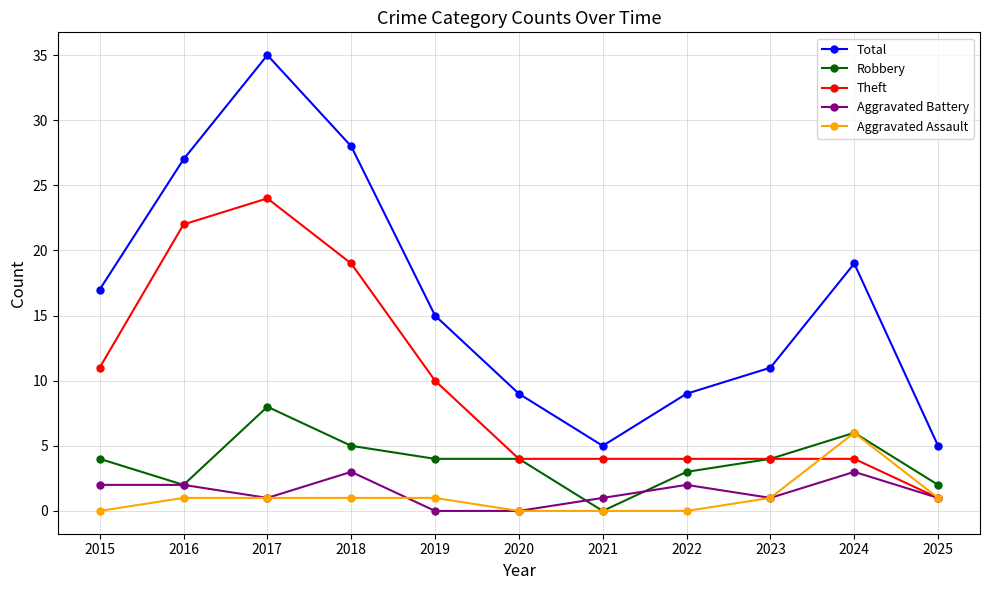

True or false: Total and Theft intersect in this chart.

False